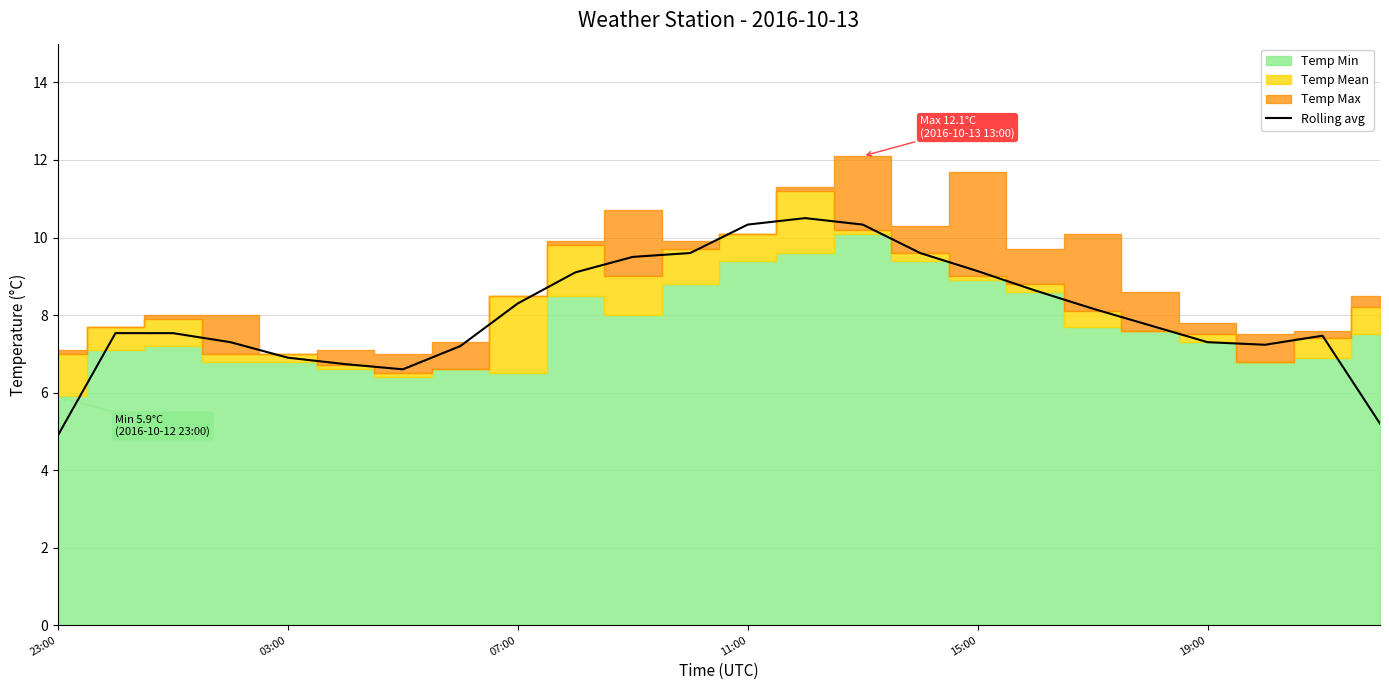

Is it true that Rolling avg equals 4.6 at 19:00?

False